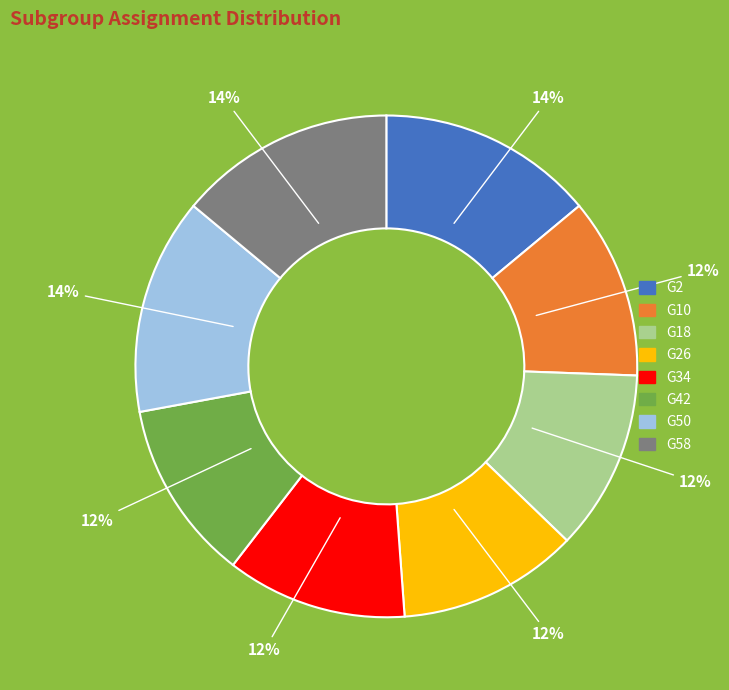

Is there a majority slice in this chart?

No